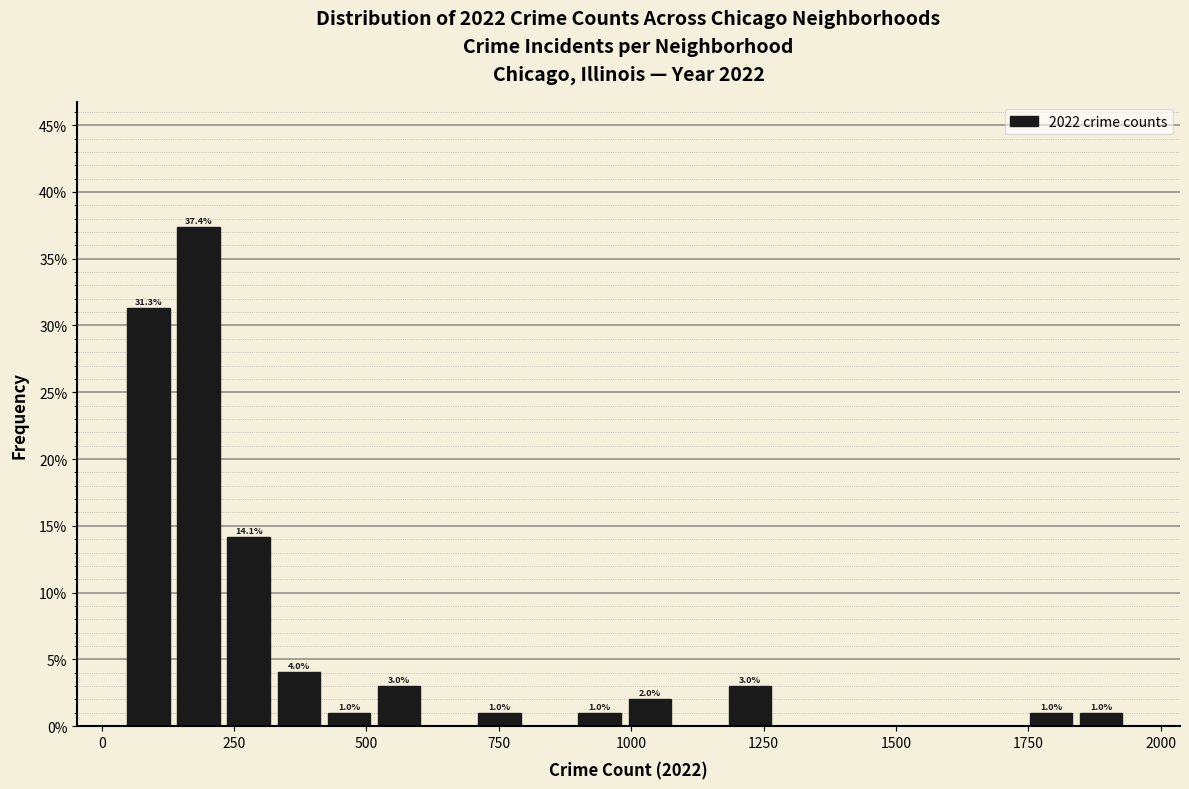

Read against the x-axis, roughly where is the centre of the tallest bar?

200